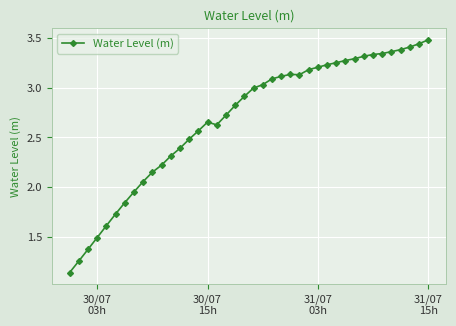

What is the sum of all values?

107.3